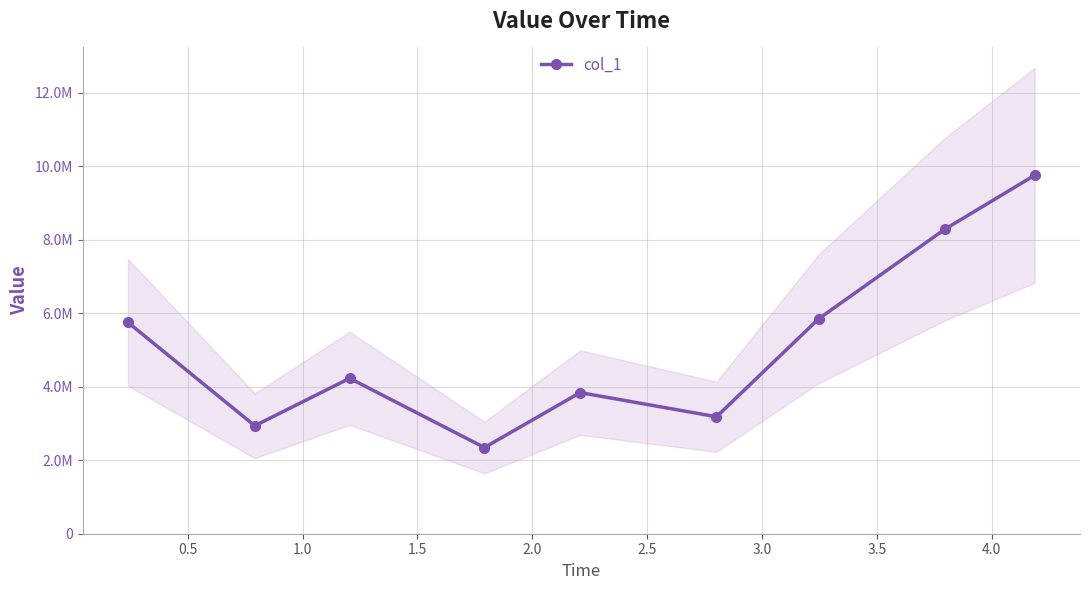

How many lines are shown in the chart?

1